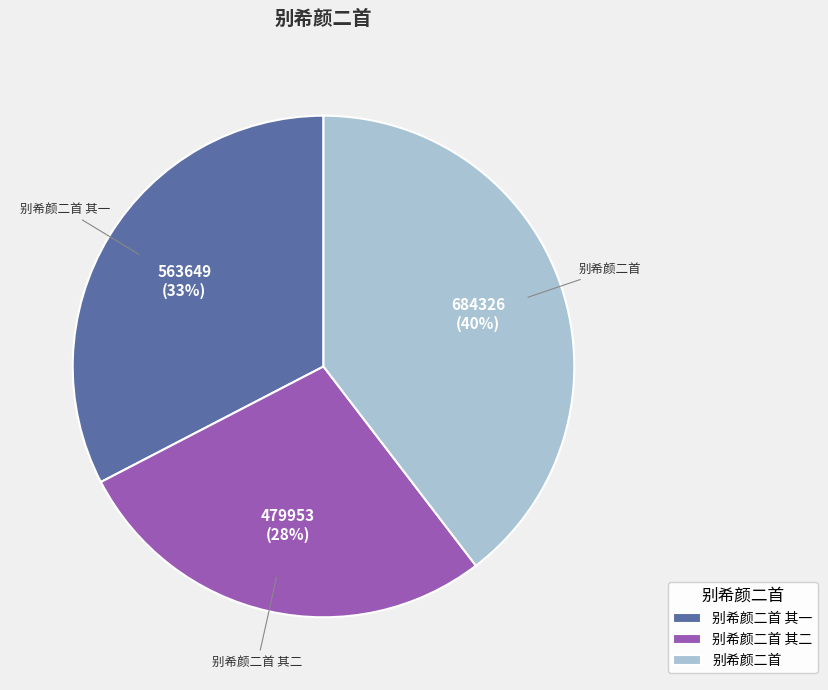

Is there a majority slice in this chart?

No